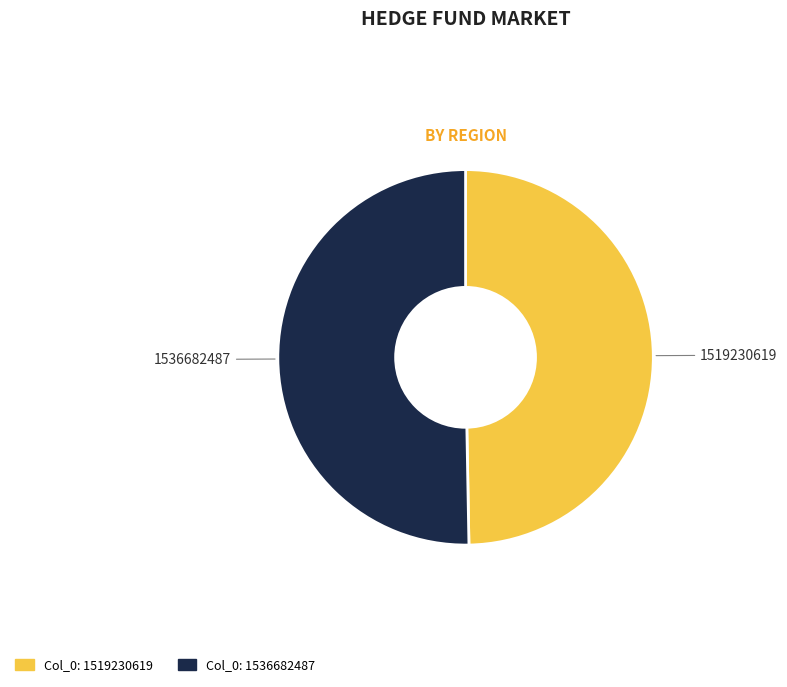

Does any single category account for the majority?

Yes